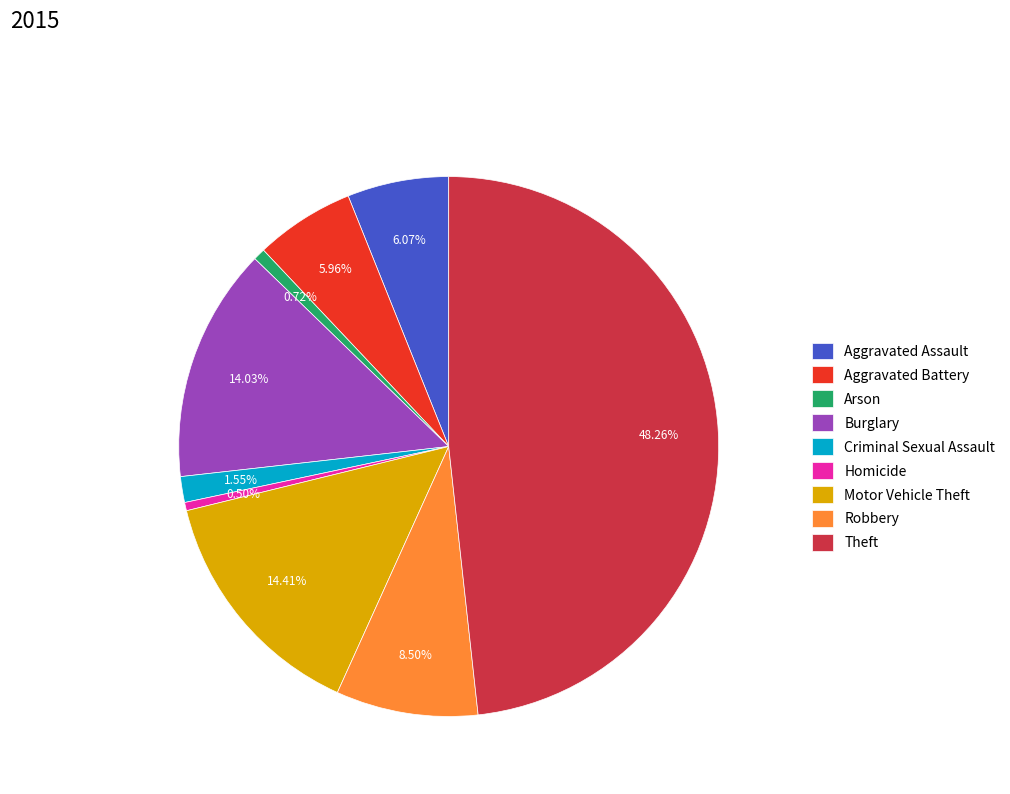

Does Motor Vehicle Theft account for over 50% of the chart?

No